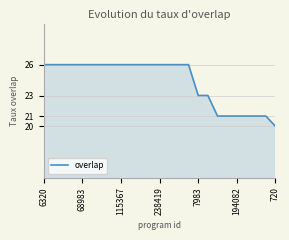

What is the difference between the maximum and minimum values?

6